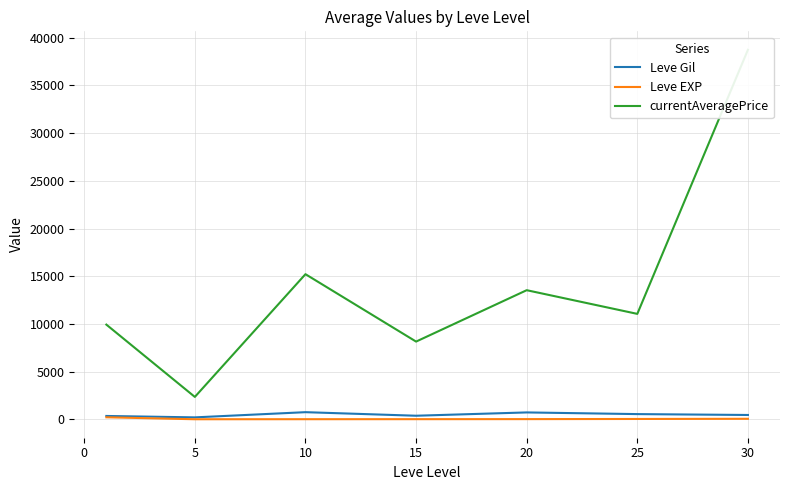

True or false: Leve EXP and currentAveragePrice cross at least once.

False